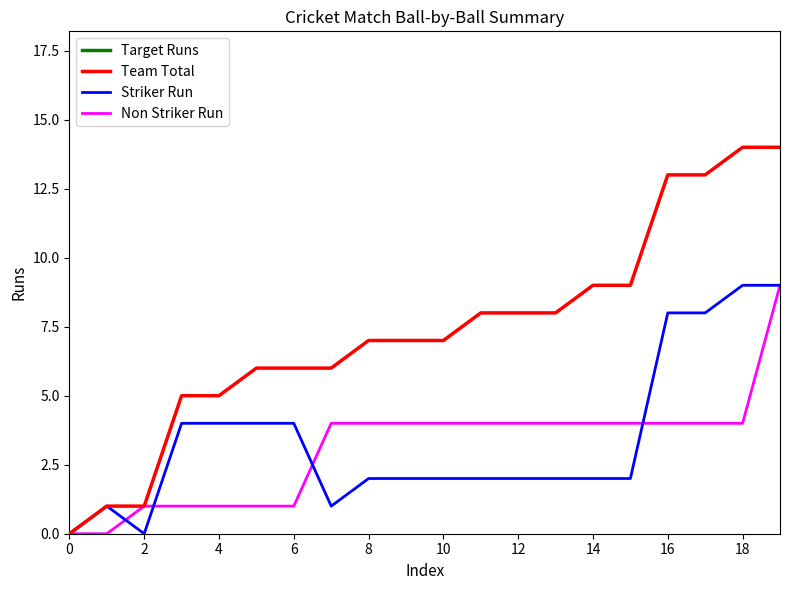

True or false: Striker Run has more than 1 interior local peaks.

False